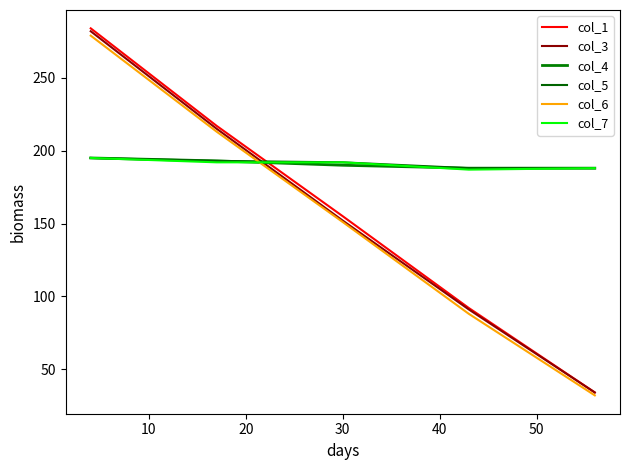

True or false: col_3 has more than 0 points higher than both neighbors.

False